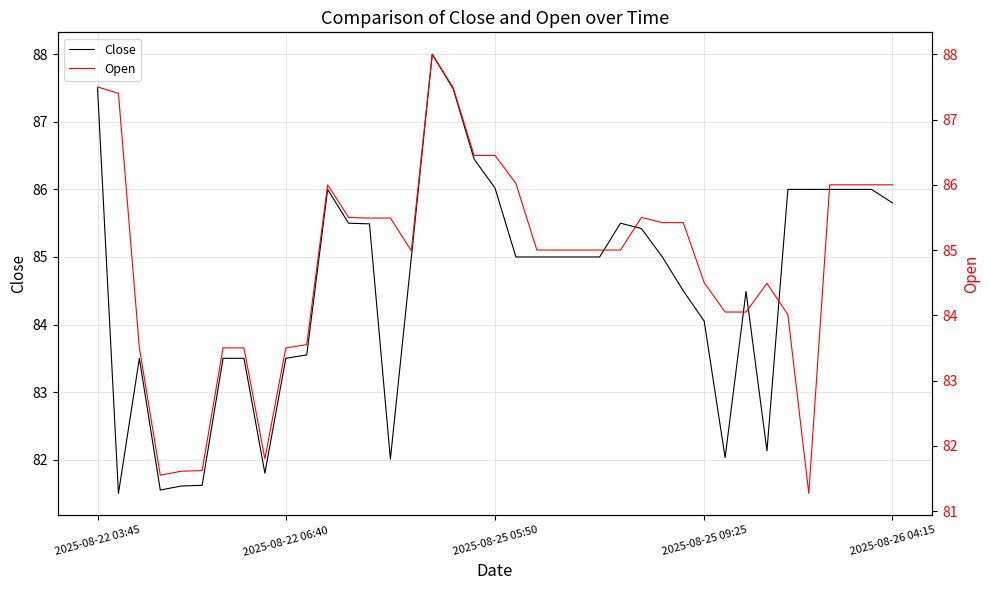

What is the difference between the Close values at 23 and 26?

0.4